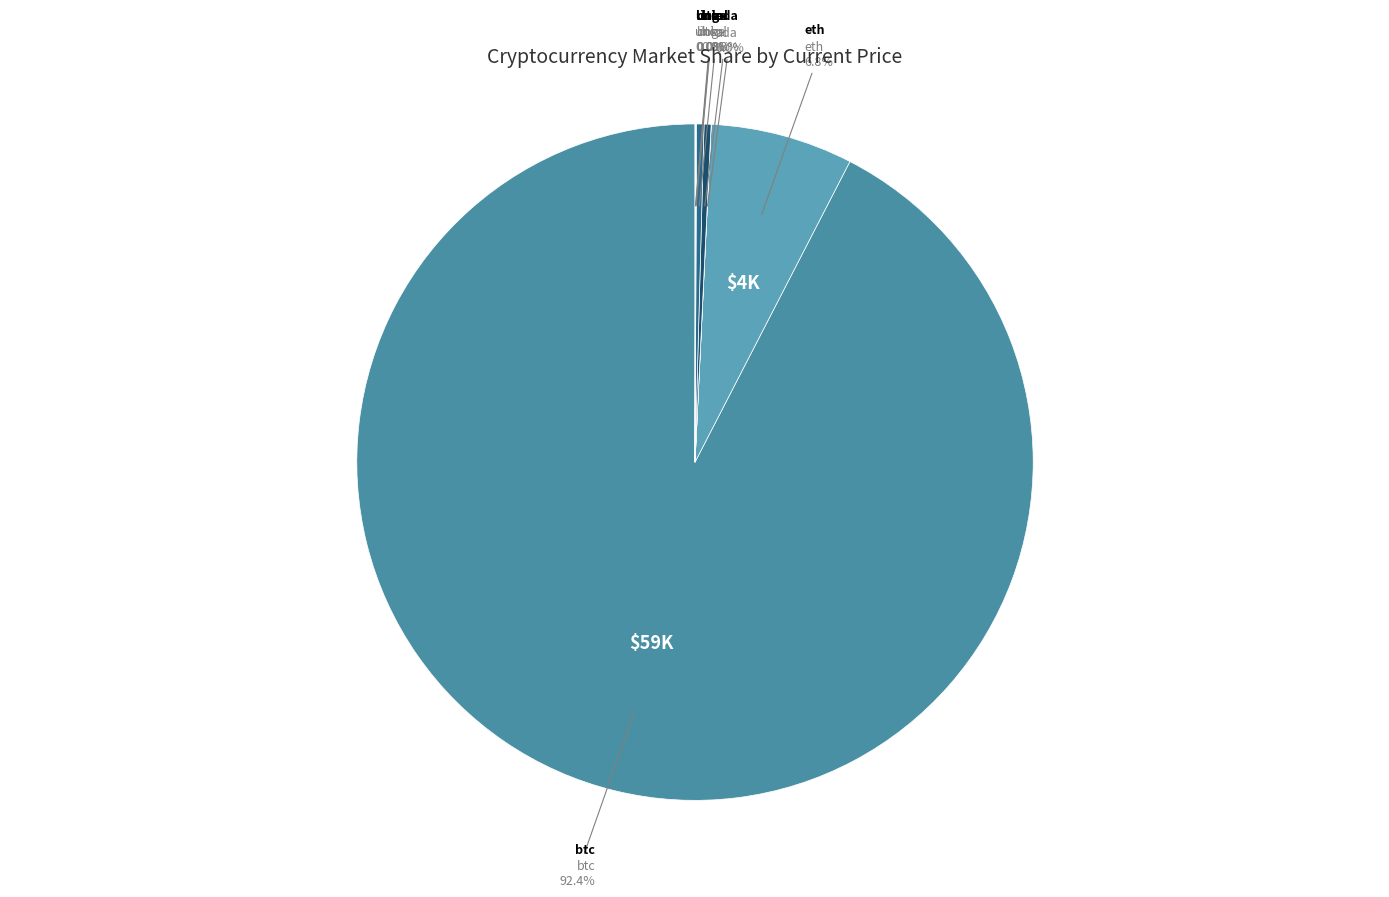

What is the largest slice in the pie chart?

btc